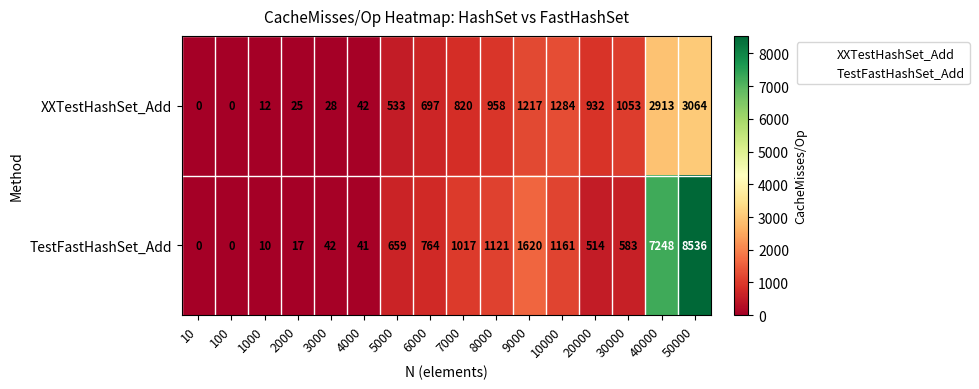

Which series changed the most between 10 and 10000?

XXTestHashSet_Add